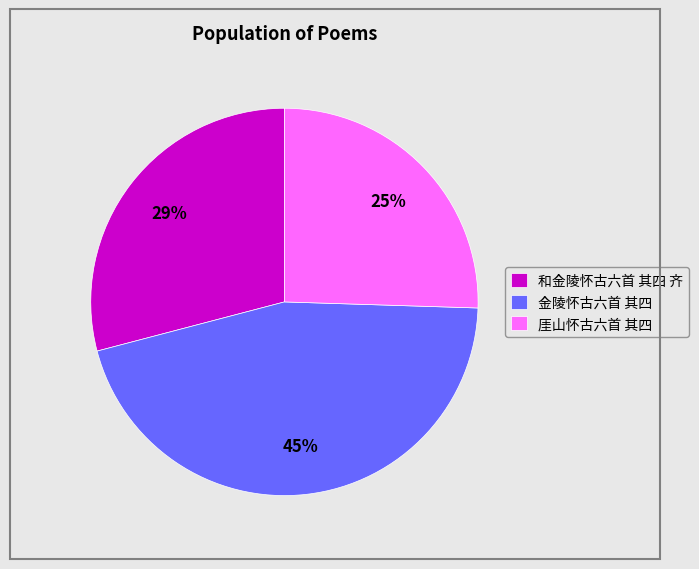

Combined, do 金陵怀古六首 其四 and 和金陵怀古六首 其四 齐 account for over 50%?

Yes